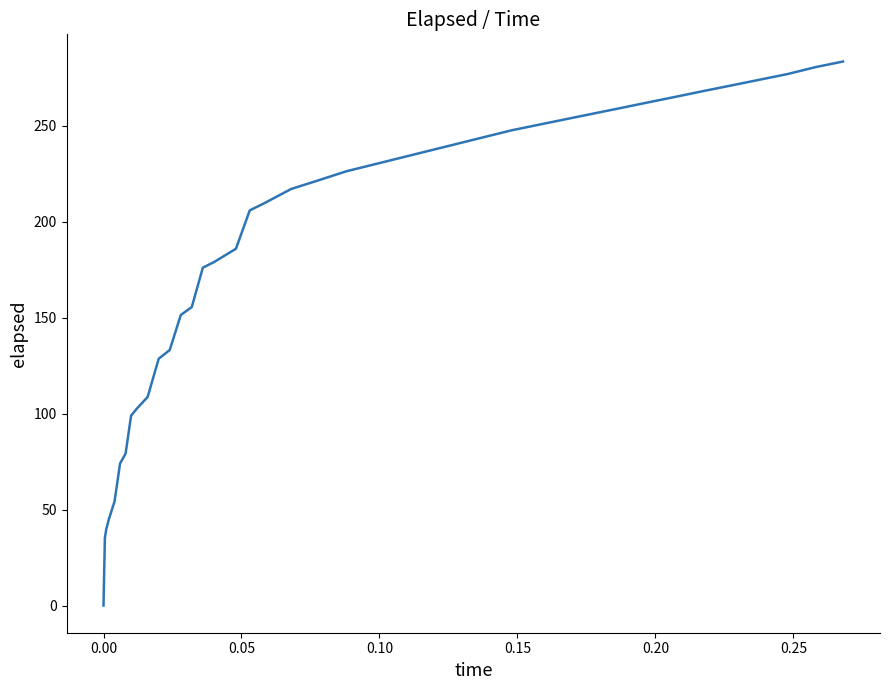

What is the maximum value shown in the chart?

283.3